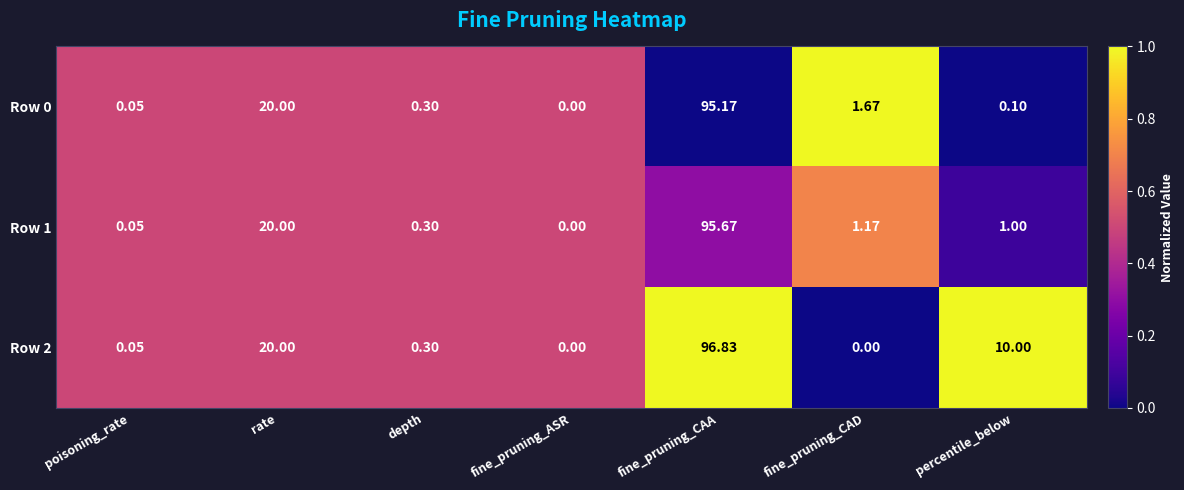

Which series has the largest total across all categories?

Row 2